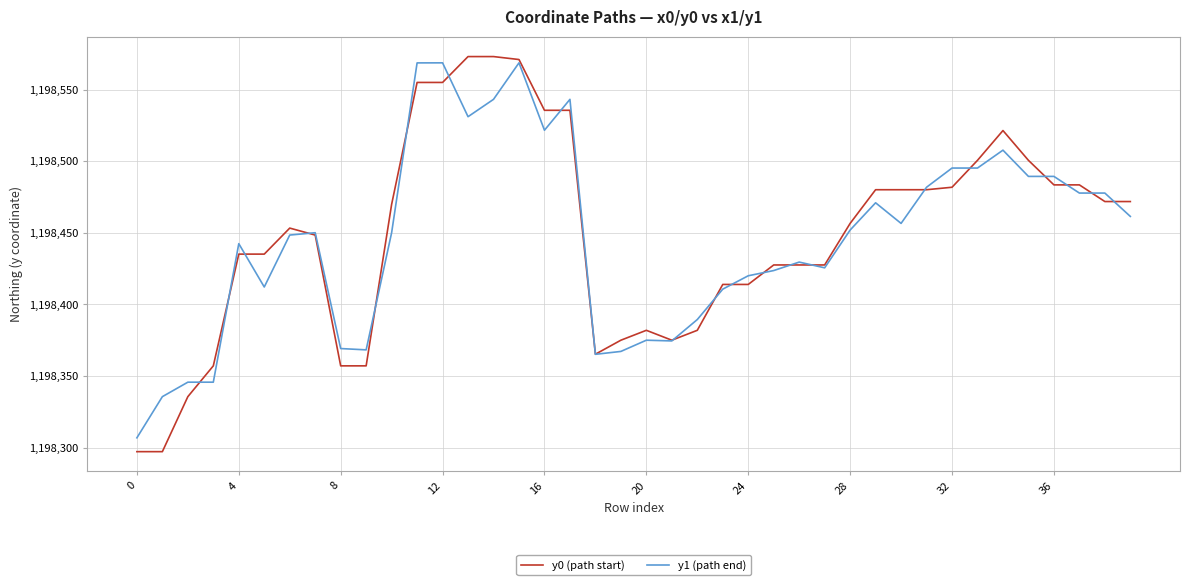

After their last crossing, which series has the higher values: y1 (path end) or y0 (path start)?

y0 (path start)